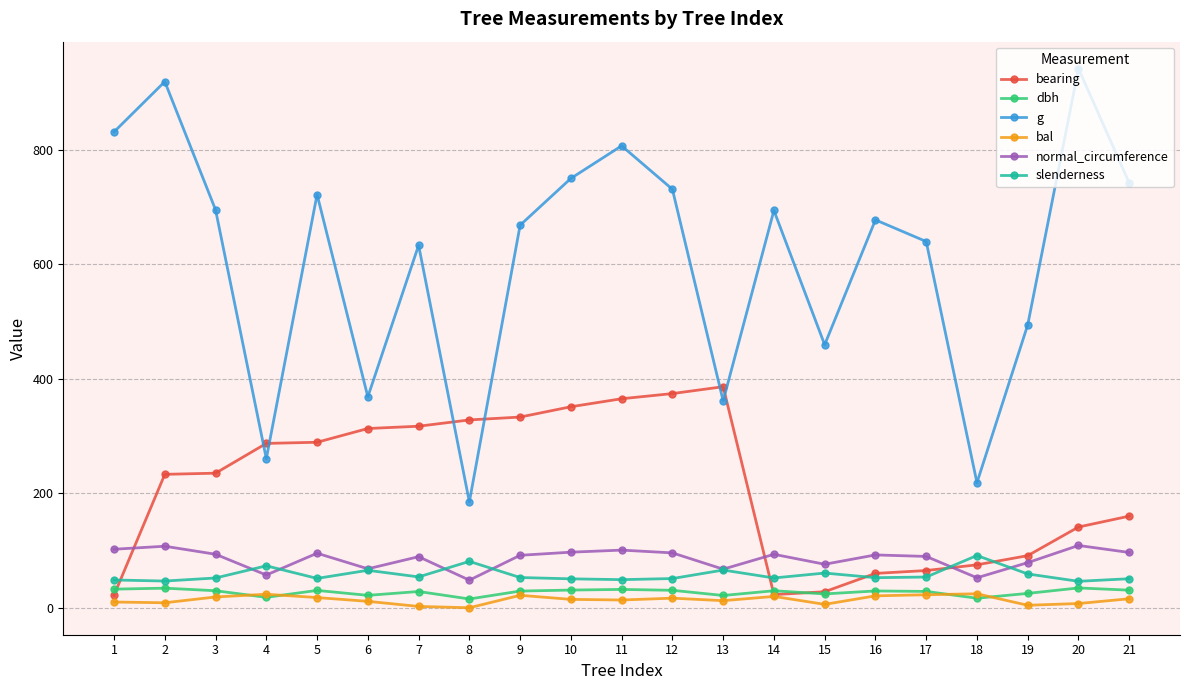

How many interior local peaks does the g series have?

7